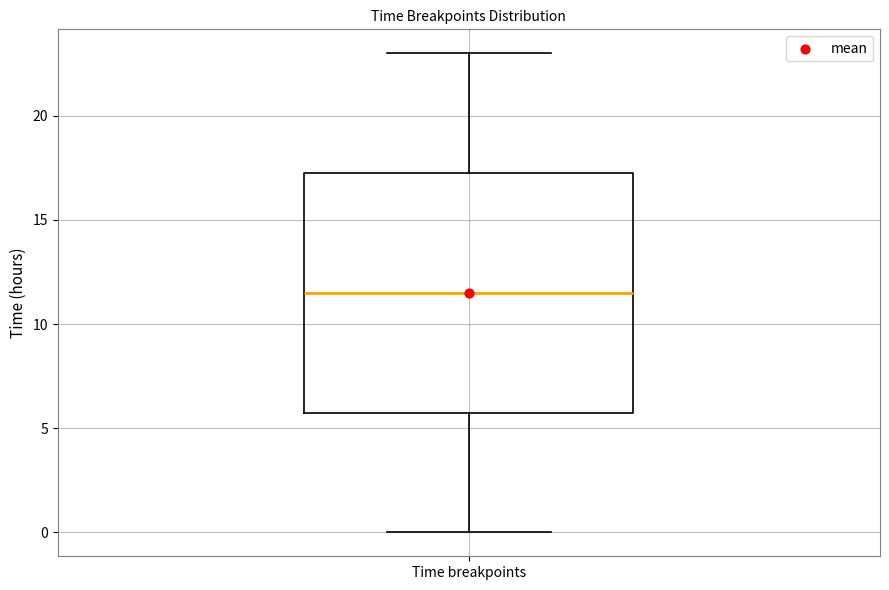

Where is the lower edge of the box for Time breakpoints on the y-axis? The values are not printed on the chart, so give them approximately, as read against the axis.

6.0